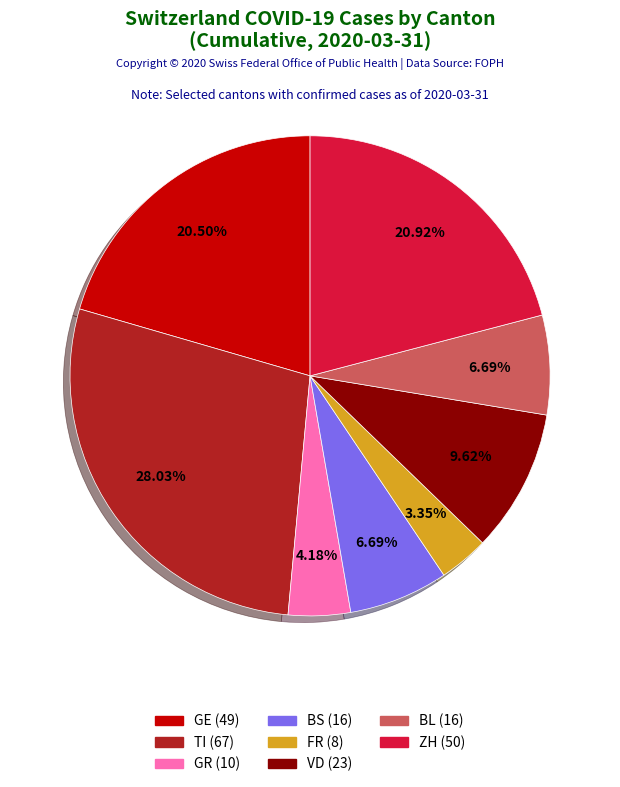

Is there any slice that represents more than half of the pie?

No